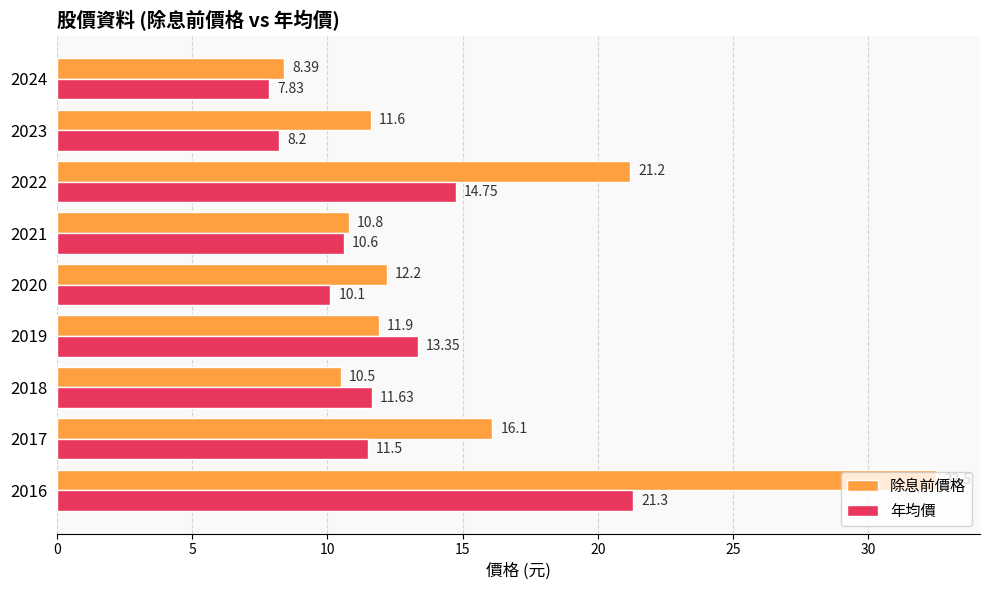

What is the difference between the maximum and minimum values in the 年均價 series?

13.5